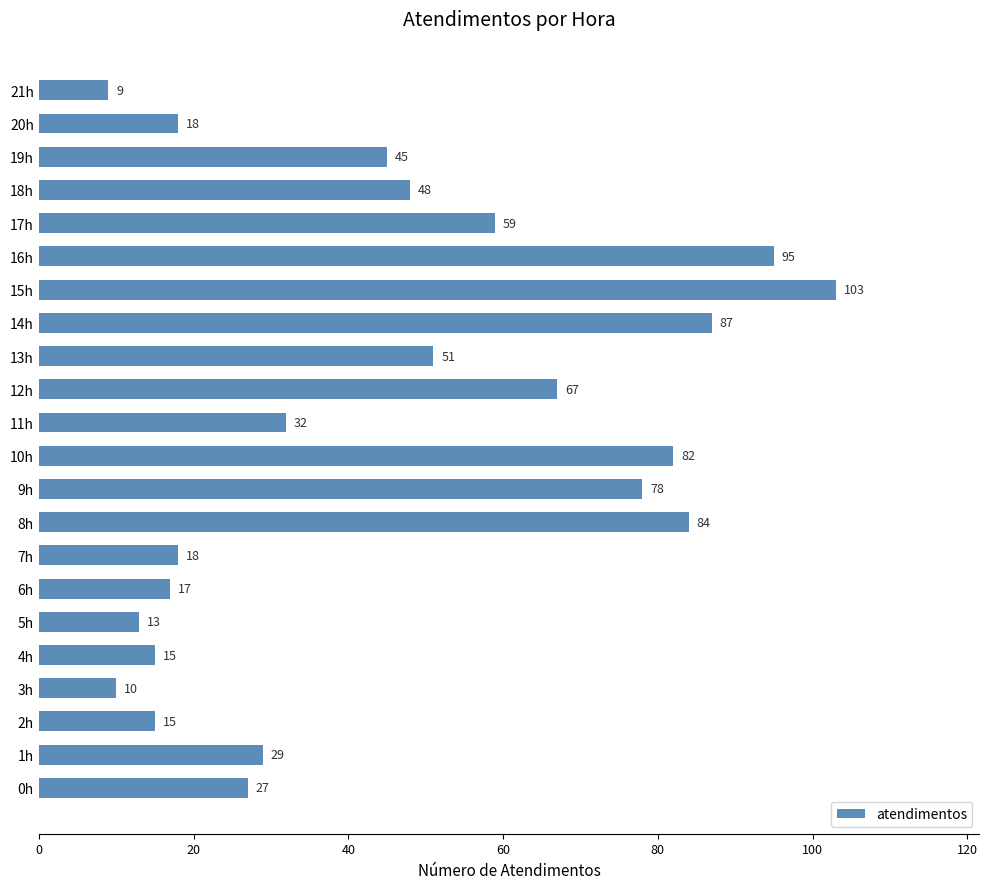

How many series are shown in this chart?

1